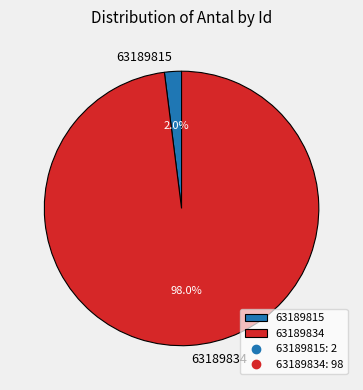

What is the smallest slice in the pie chart?

63189815